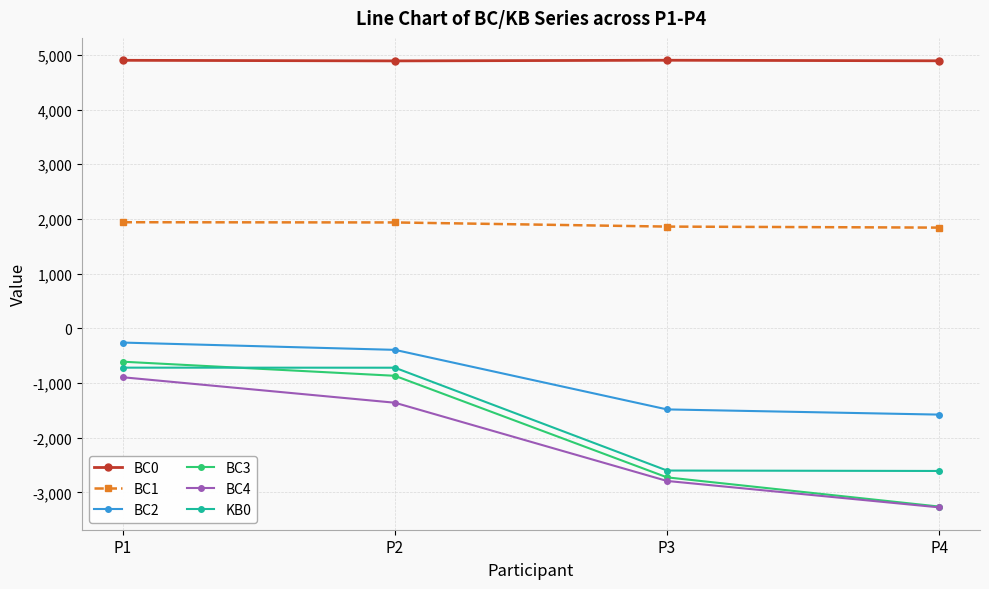

True or false: BC1 and BC2 intersect in this chart.

False